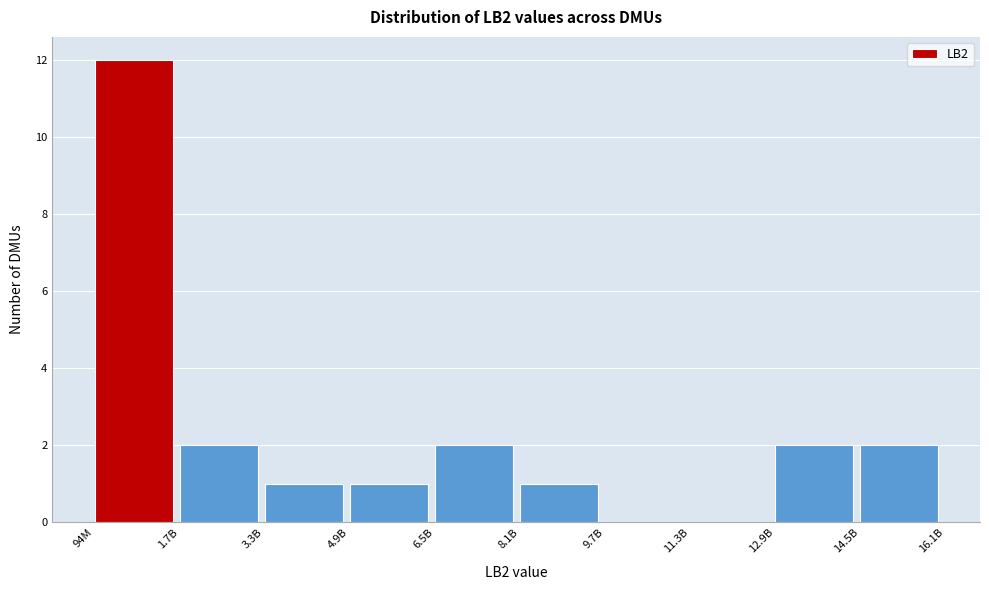

Reading right to left, what are all the values shown in this chart?

14.5B=2	12.9B=2	11.3B=0	9.7B=0	8.1B=1	6.5B=2	4.9B=1	3.3B=1	1.7B=2	94M=12